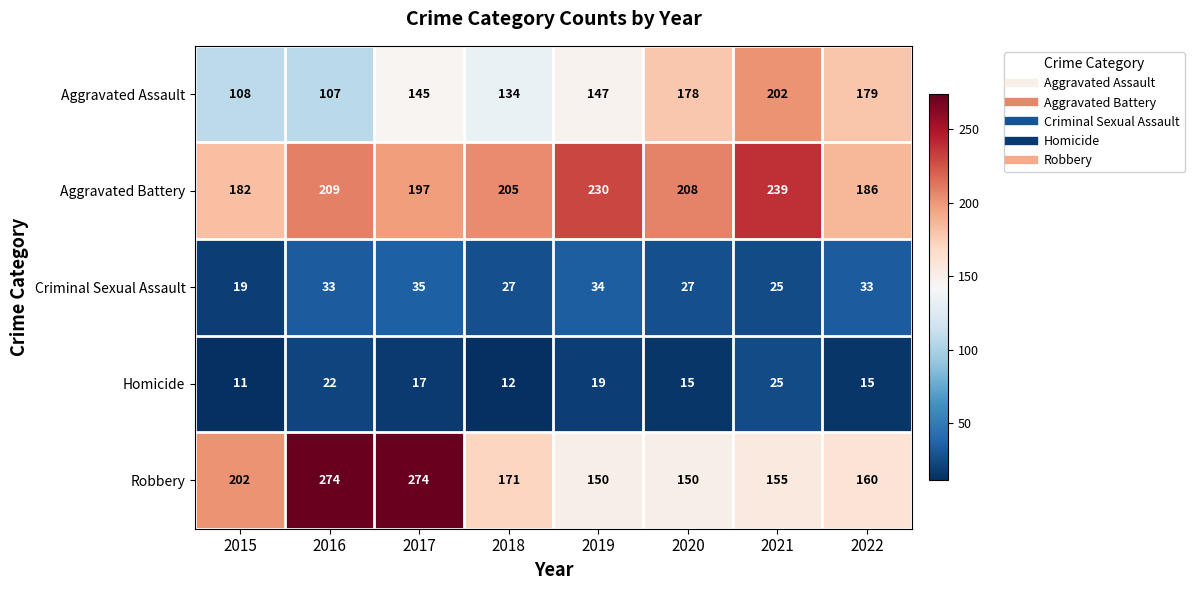

At which category is the sum across all series the highest?

2017